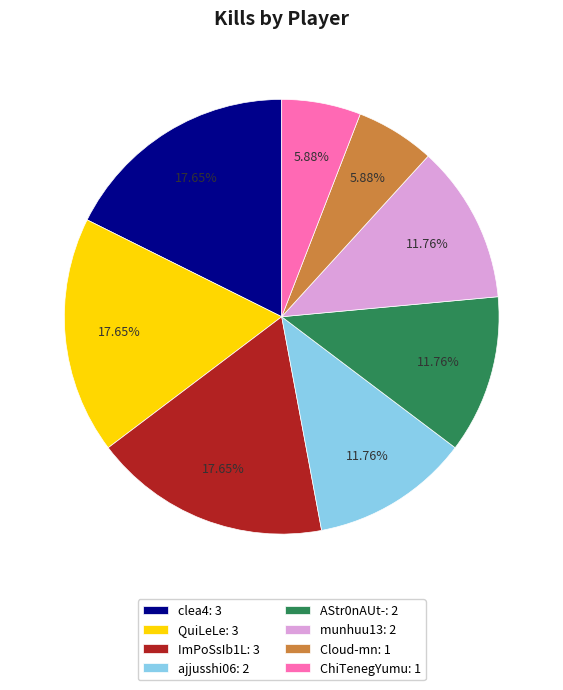

What is the ratio of the value at ChiTenegYumu: 1 to the value at clea4: 3?

0.3